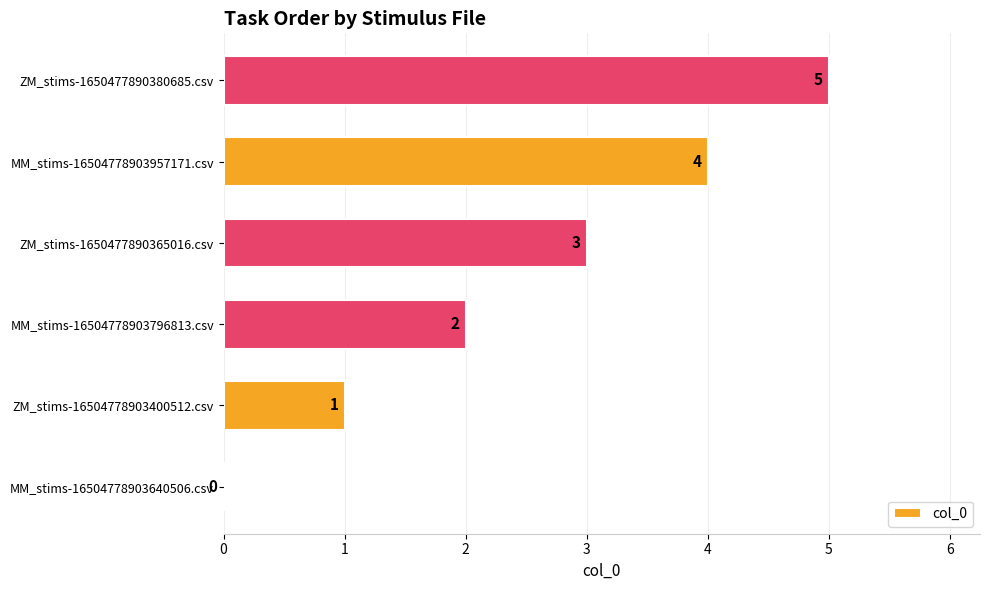

How many values are between 1 and 4?

4